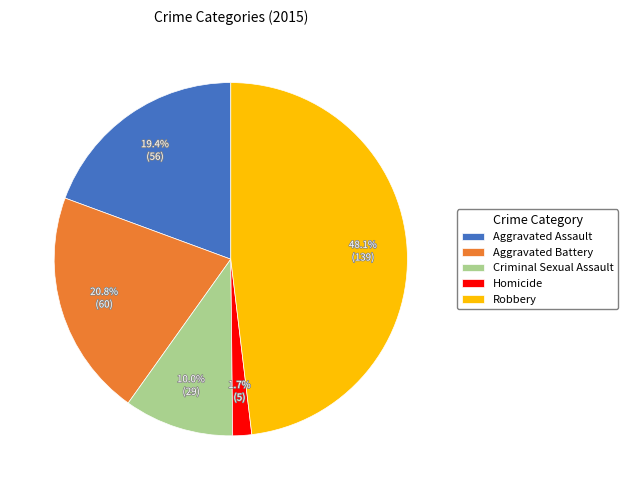

Is it true that Criminal Sexual Assault is 1% of the pie?

False